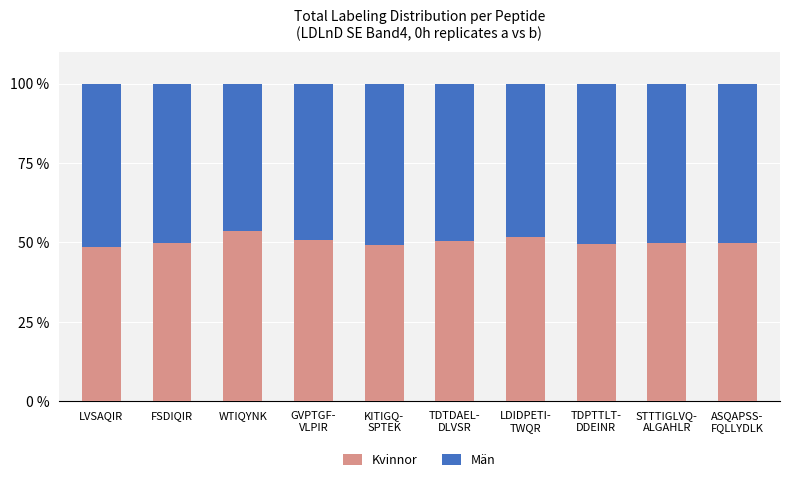

What is the average value of the Kvinnor series?

50.3